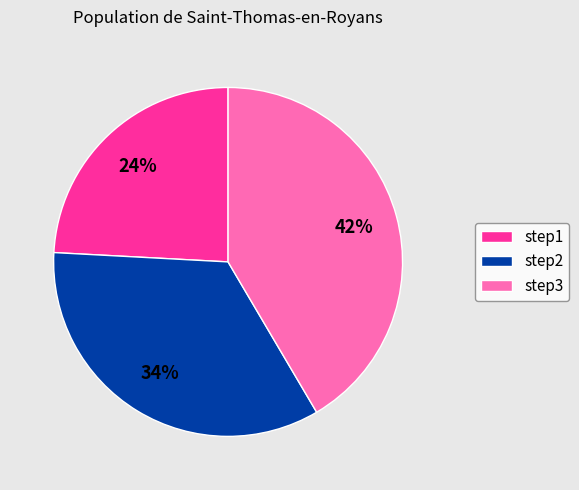

Is there a majority slice in this chart?

No